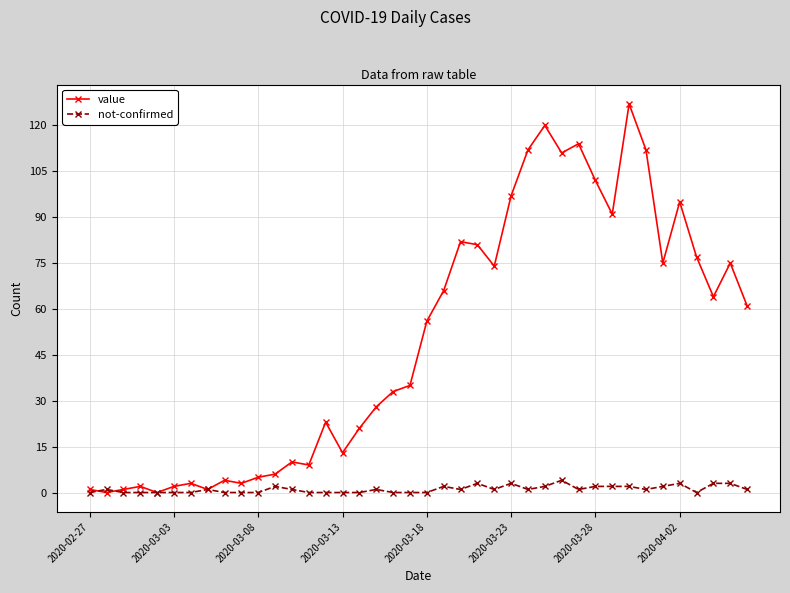

At how many categories does at least one series exceed 104?

6